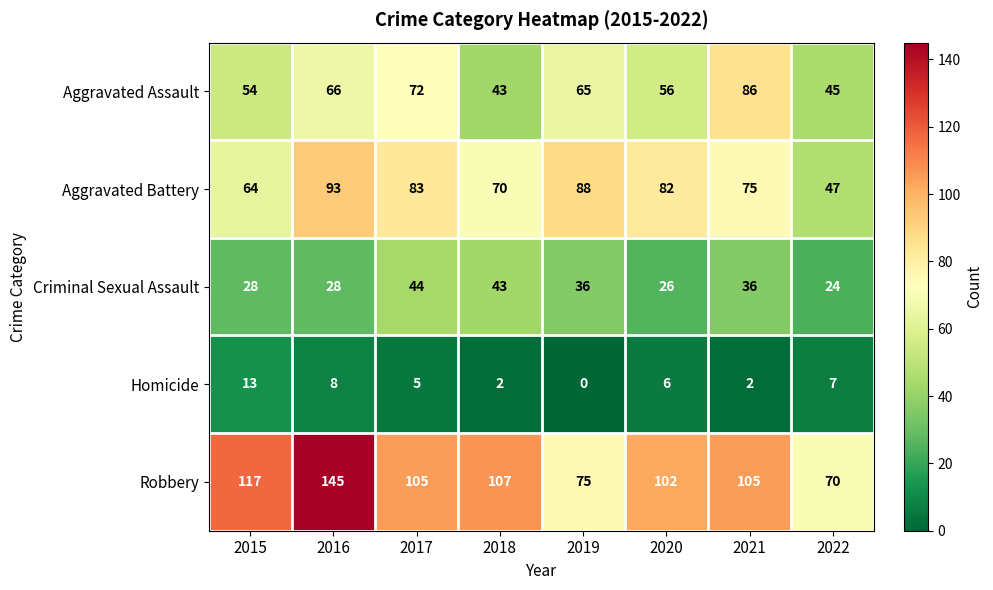

Which series has the widest spread of values?

Robbery